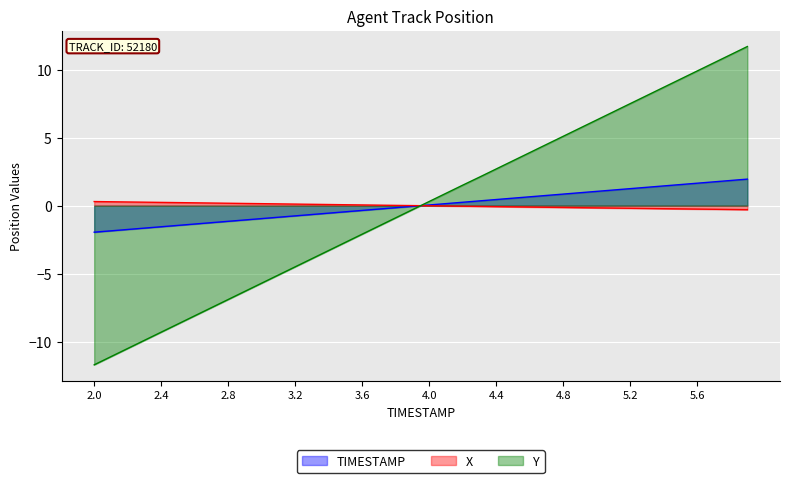

What is the difference between the X values at 3.1 and 4.1?

0.2